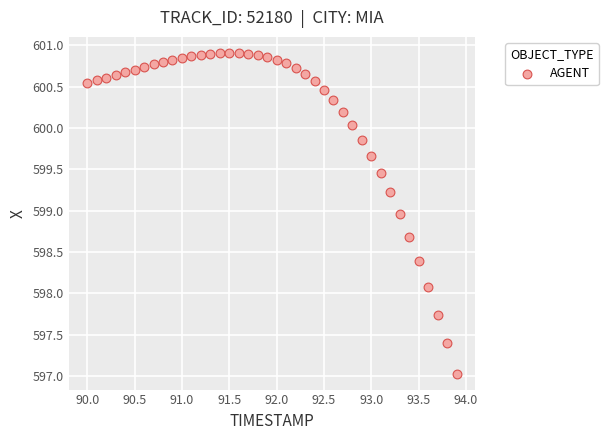

What is the range of Y values (max minus min)?

3.9